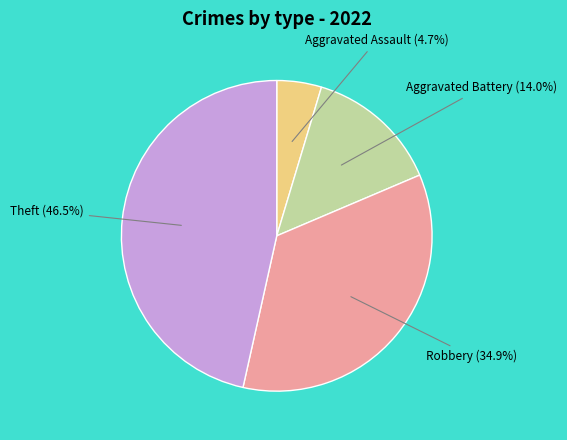

How many slices are in this pie chart?

4